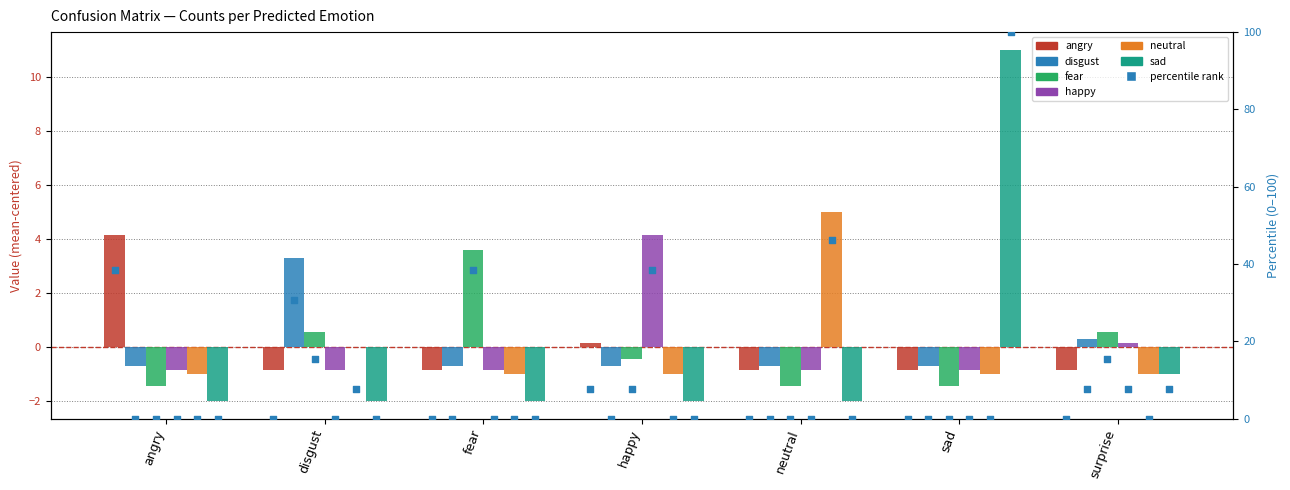

At which category is the sum across all series the highest?

happy